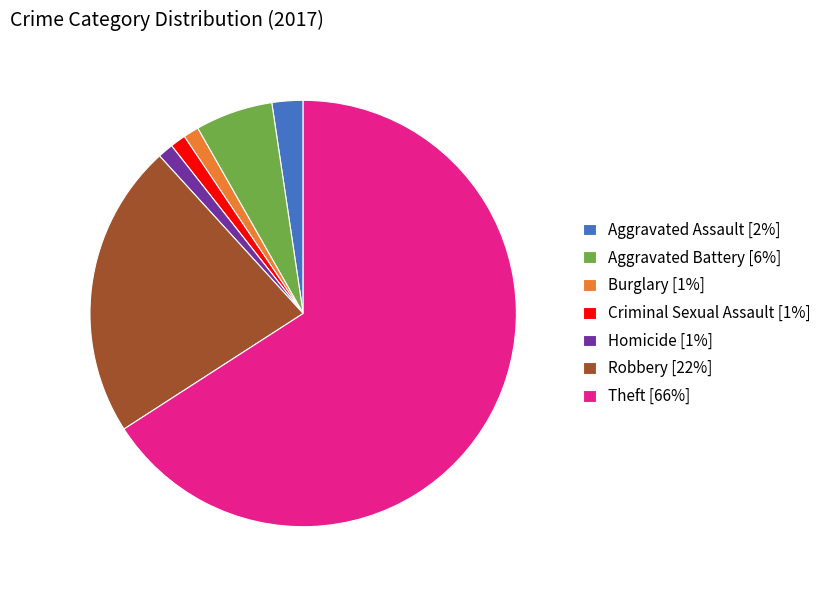

Count the number of slices in the pie.

7